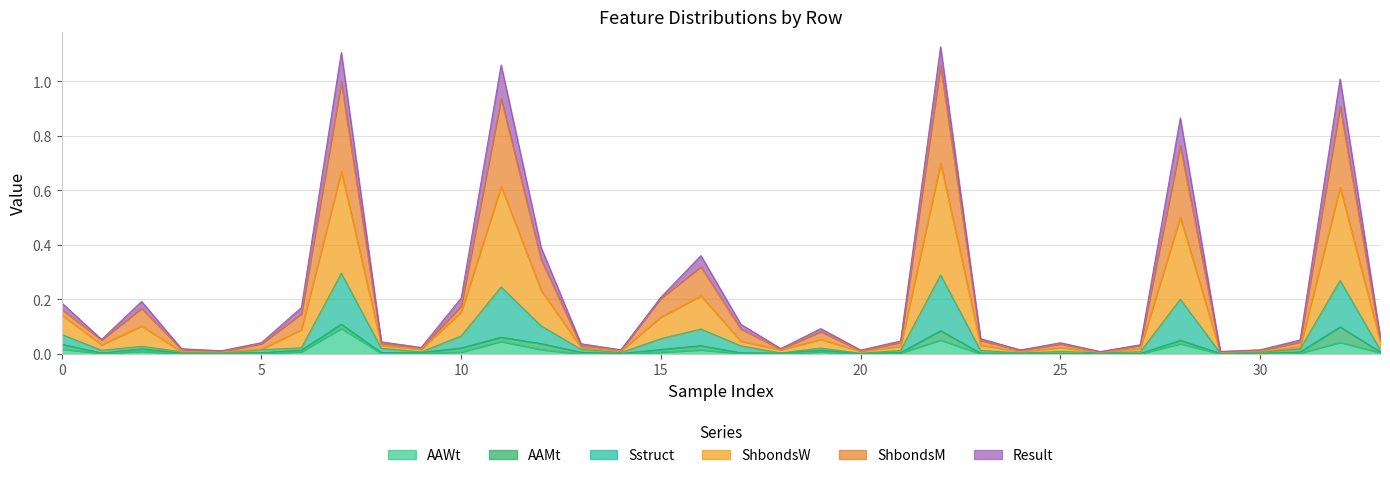

At which label is AAWt closest to 0?

18